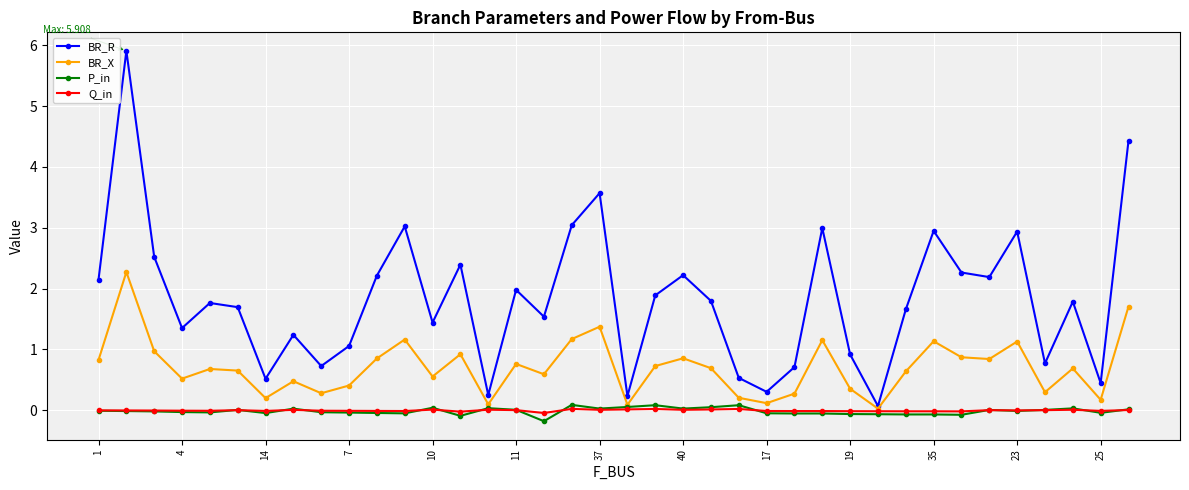

What is the minimum value shown in the chart?

-0.2